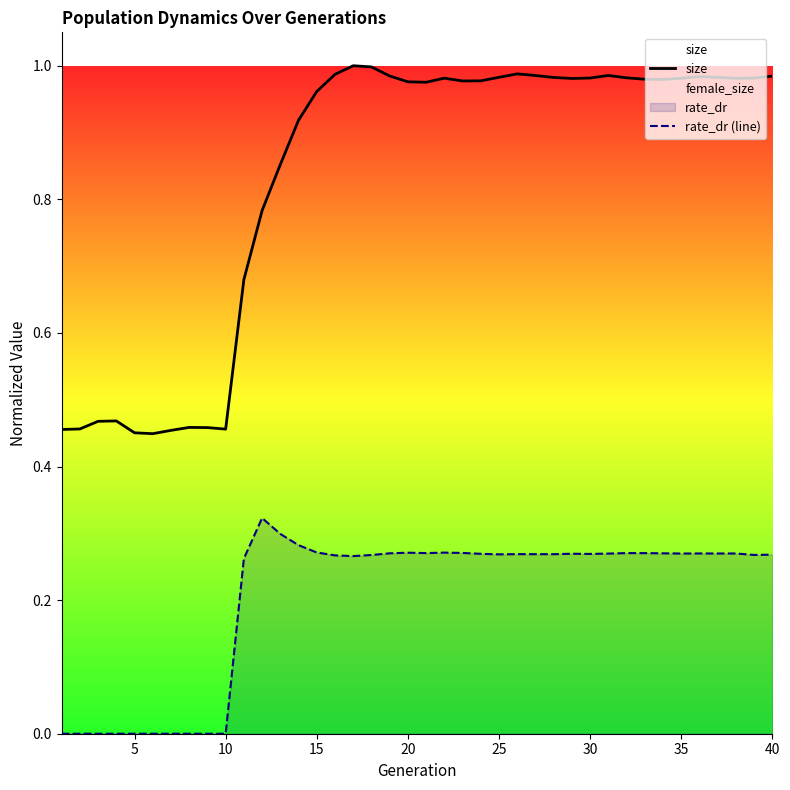

Is the value of size at 15 greater than the value of rate_dr (line) at 40?

Yes